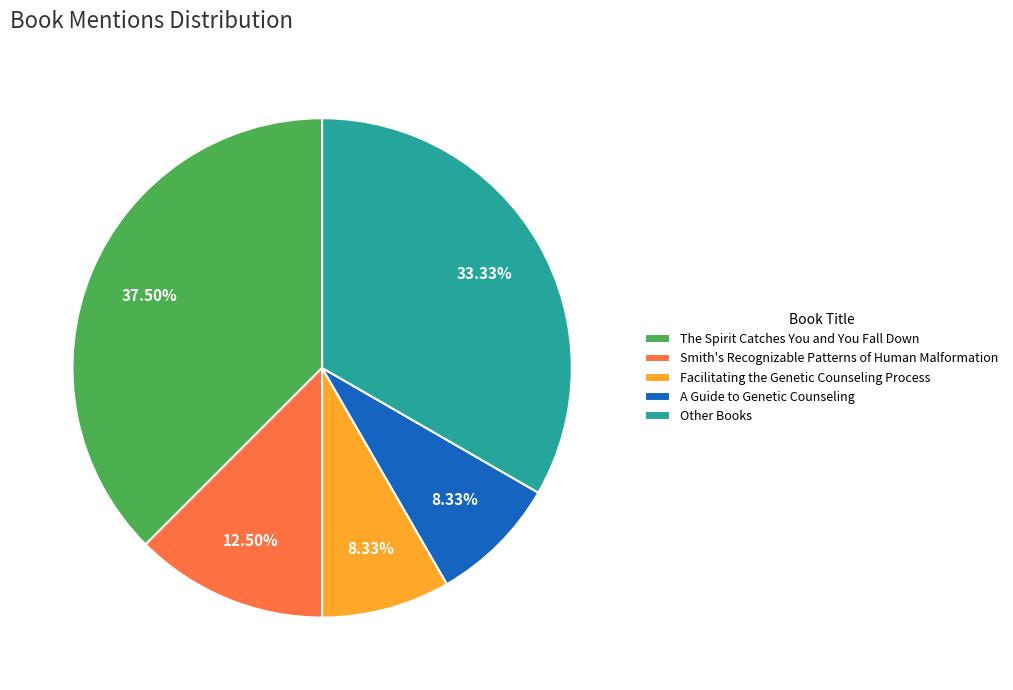

Count the number of slices in the pie.

5